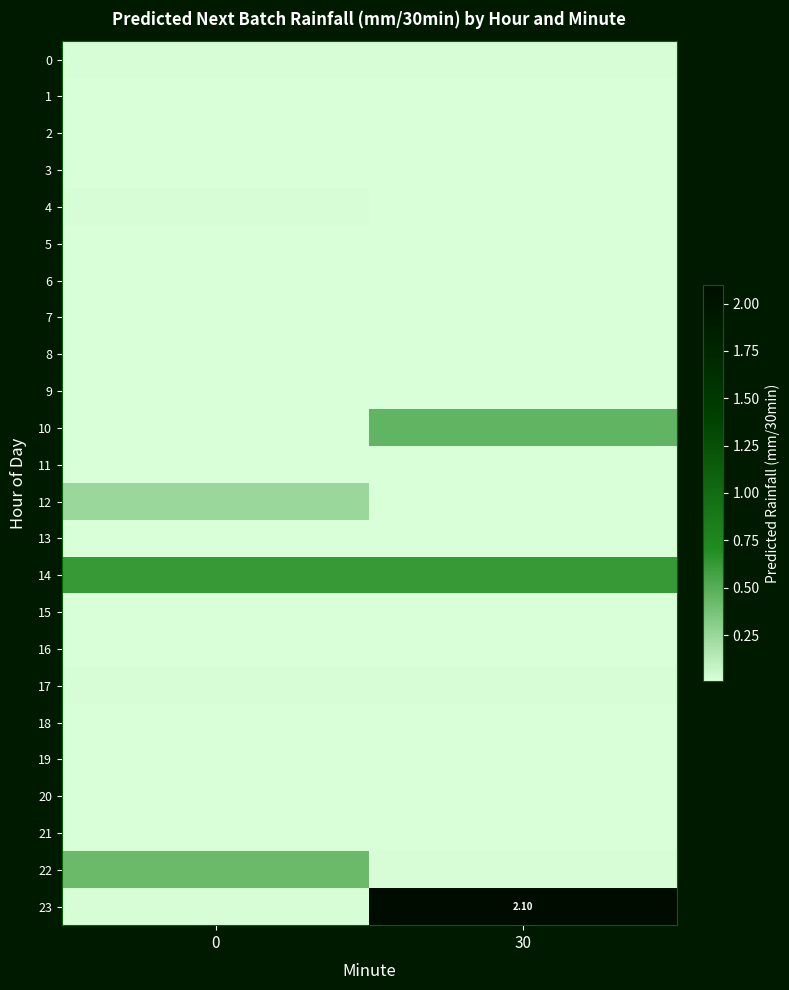

At how many categories does at least one series exceed 1?

1